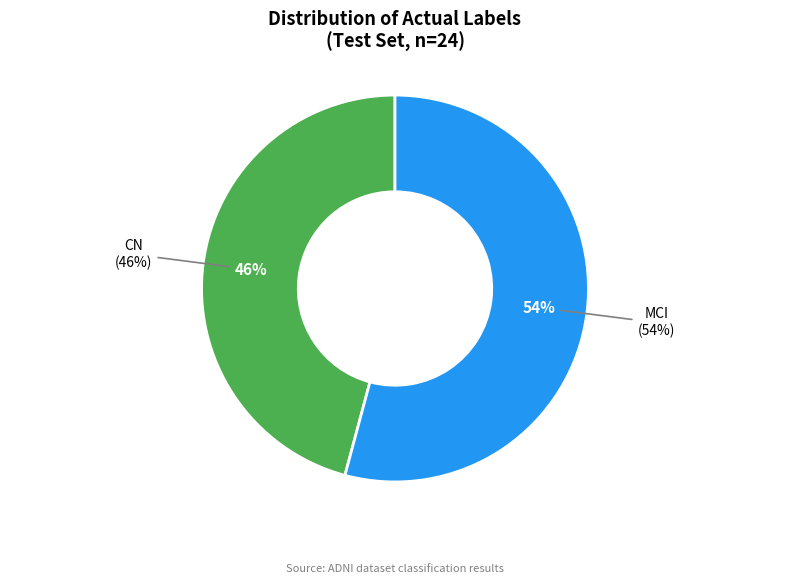

Between CN and MCI, which is larger?

MCI